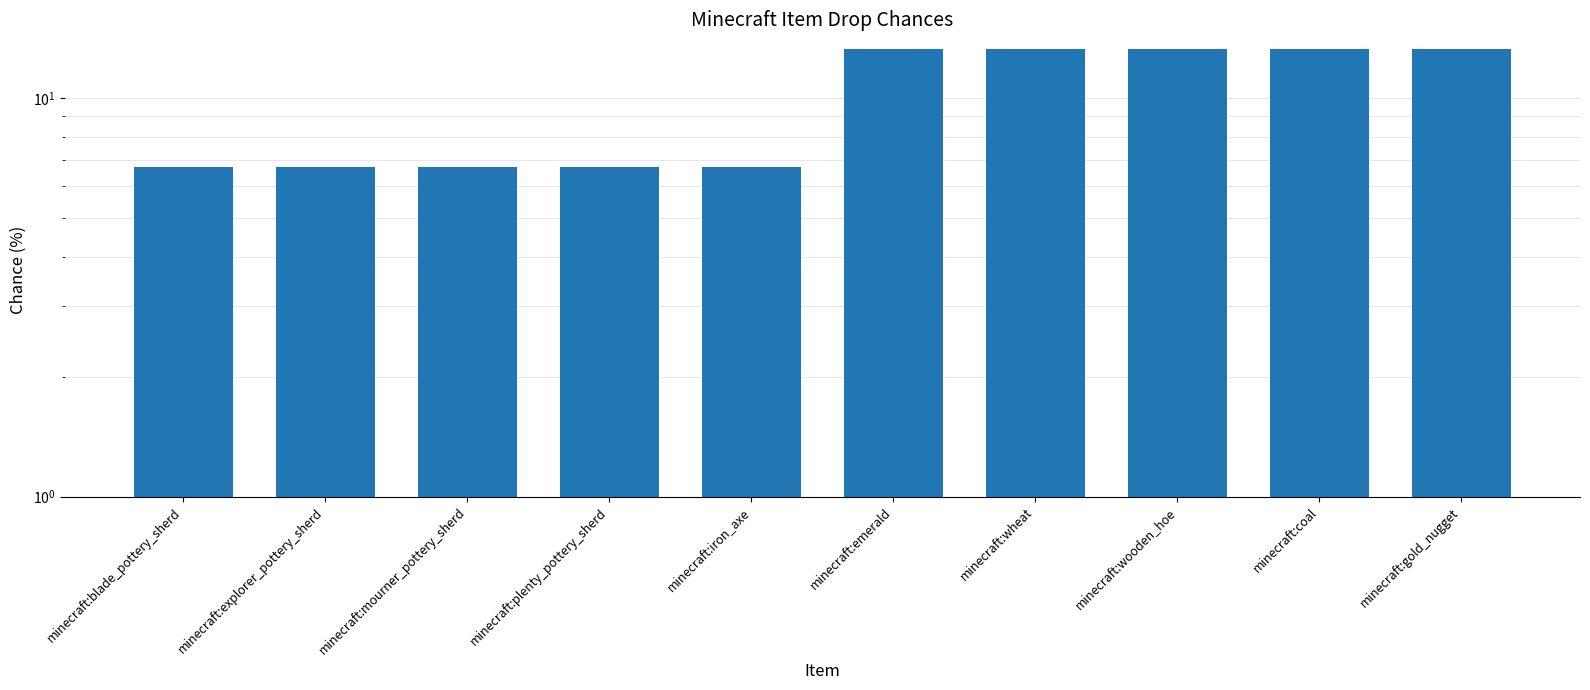

Reading left to right, what are all the values shown in this chart?

minecraft:blade_pottery_sherd=6.7	minecraft:explorer_pottery_sherd=6.7	minecraft:mourner_pottery_sherd=6.7	minecraft:plenty_pottery_sherd=6.7	minecraft:iron_axe=6.7	minecraft:emerald=13.3	minecraft:wheat=13.3	minecraft:wooden_hoe=13.3	minecraft:coal=13.3	minecraft:gold_nugget=13.3